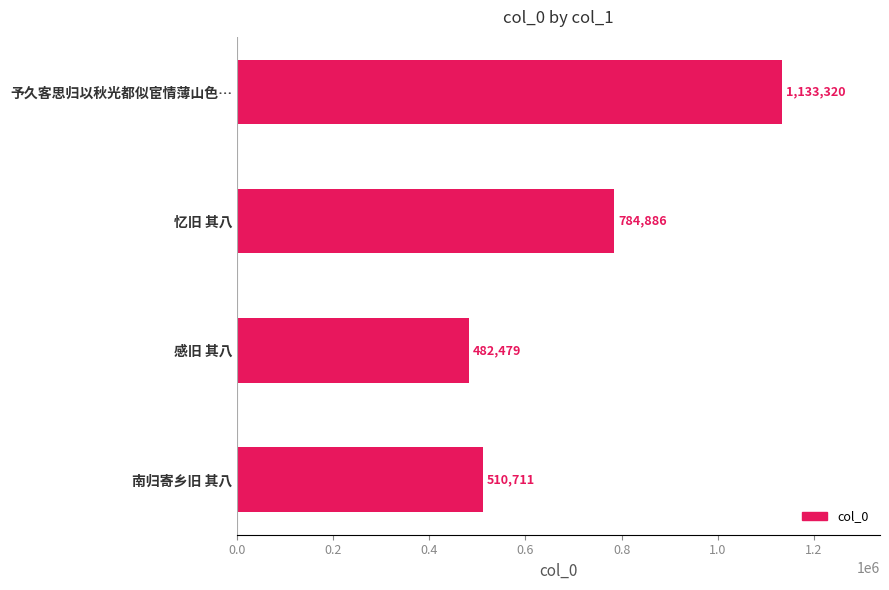

Reading bottom to top, list all the values displayed in this chart.

510711	482479	784886	1133320